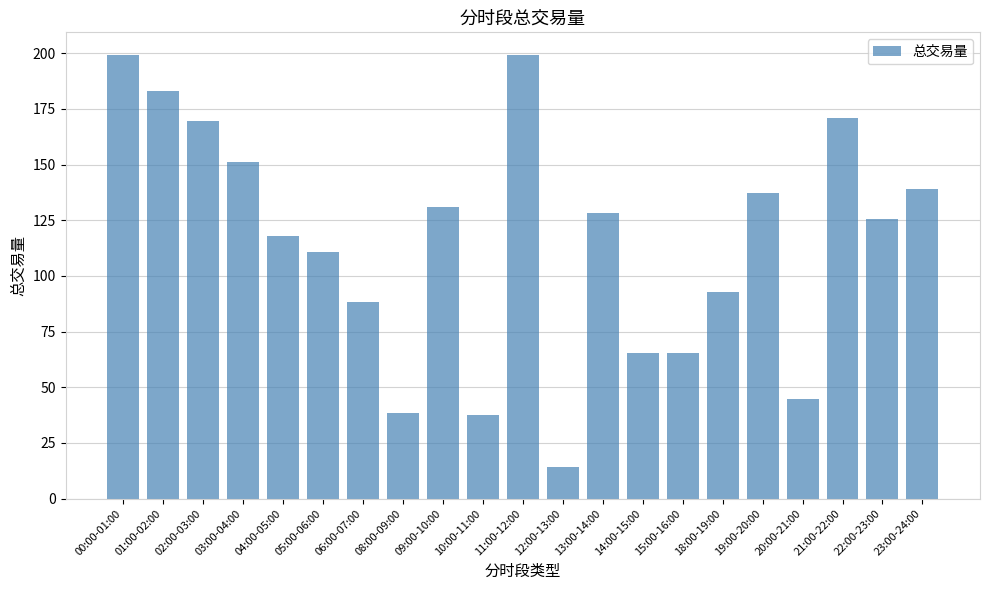

What is the difference between the second highest and minimum values?

184.9